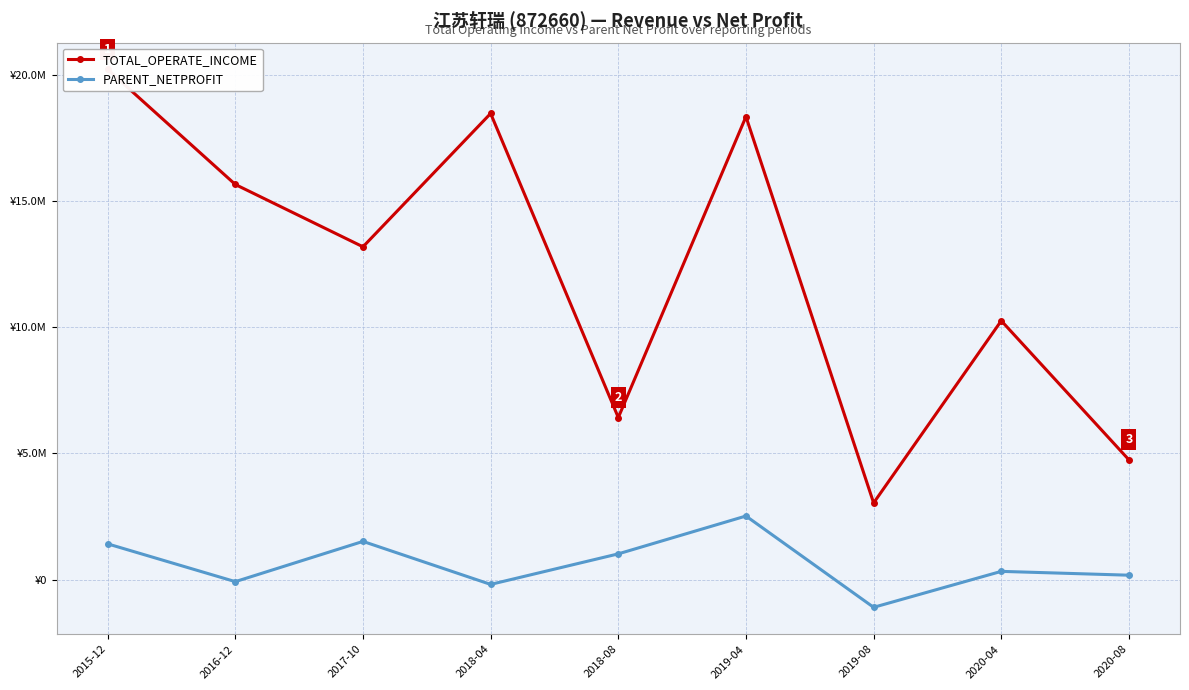

Where is PARENT_NETPROFIT nearest to the value 714322?

2018-08